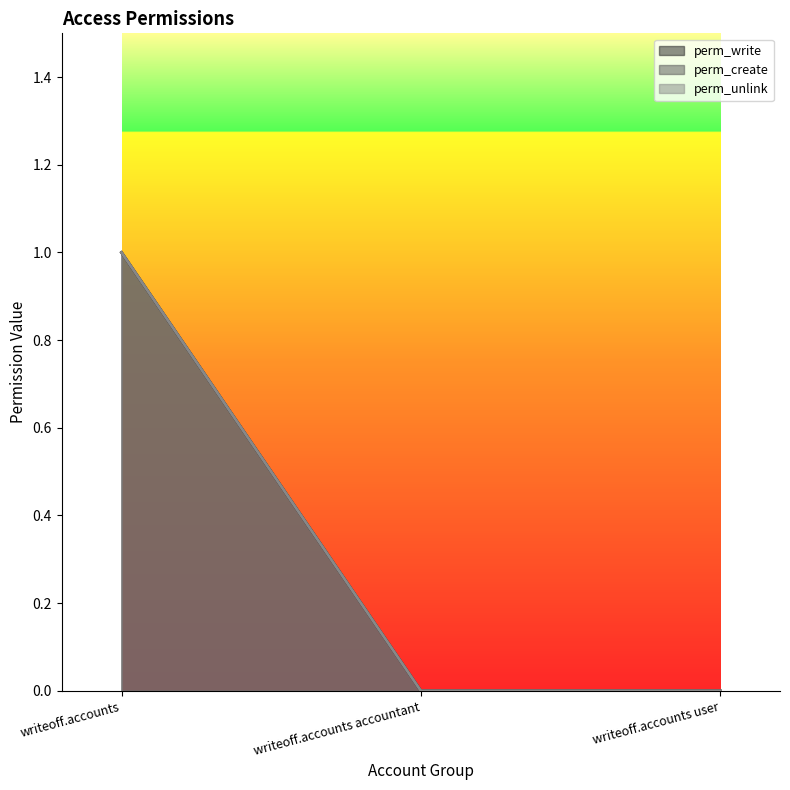

What is the greatest value displayed?

1